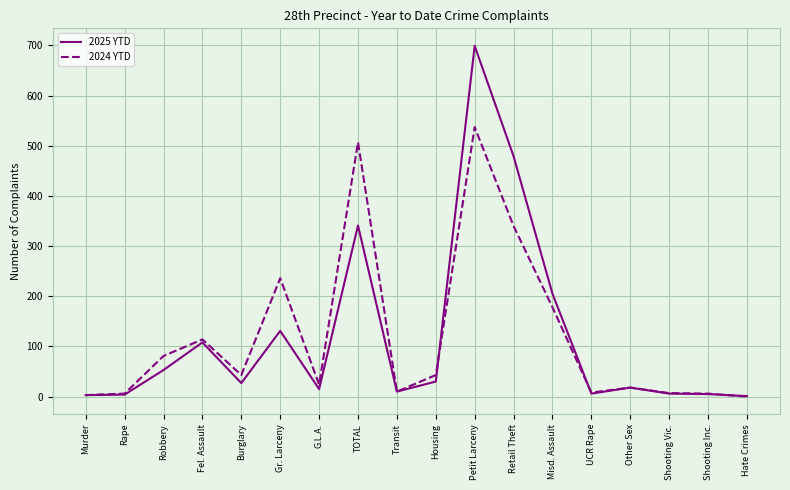

Rank the series by their maximum value, from lowest to highest.

2024 YTD, 2025 YTD